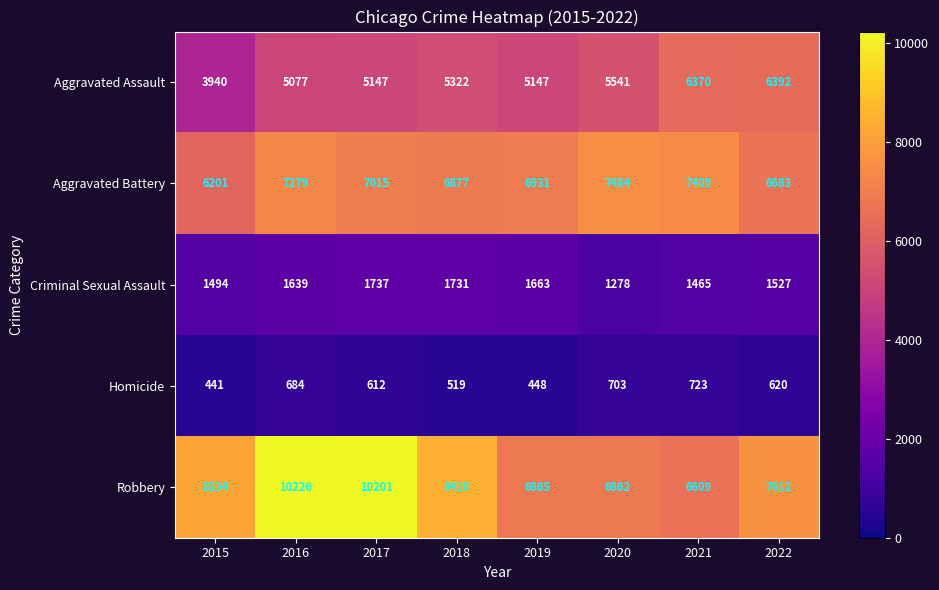

At which category does the chart reach its peak across all series?

2016